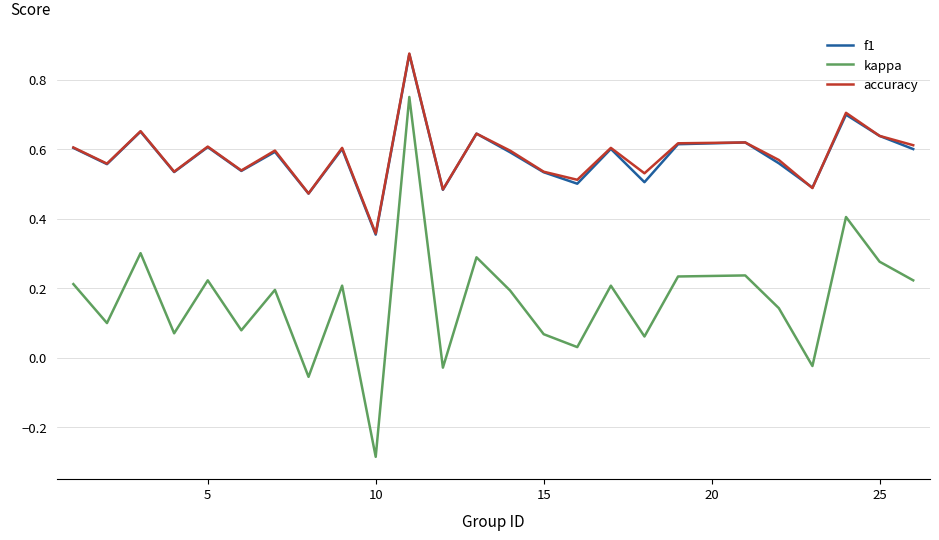

True or false: f1 and kappa cross at least once.

False